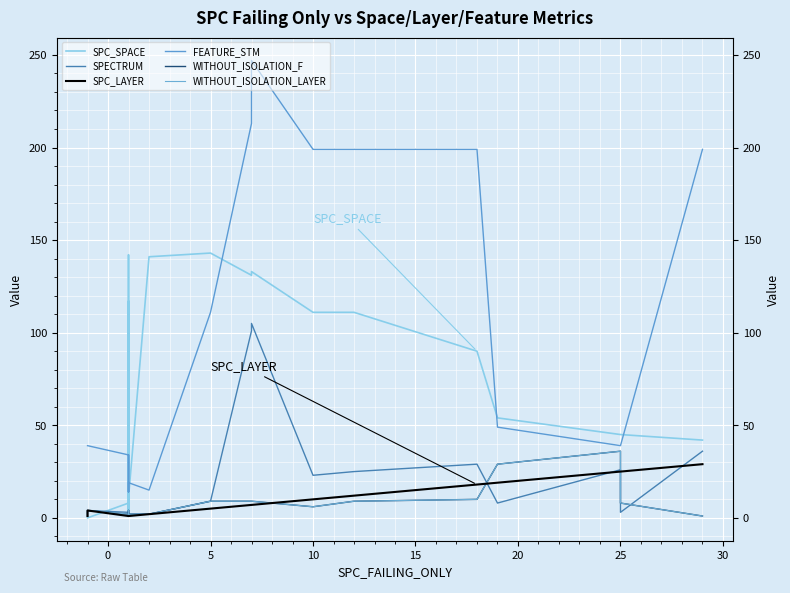

What are all the series names shown in the legend?

SPC_SPACE, SPECTRUM, SPC_LAYER, FEATURE_STM, WITHOUT_ISOLATION_F, WITHOUT_ISOLATION_LAYER